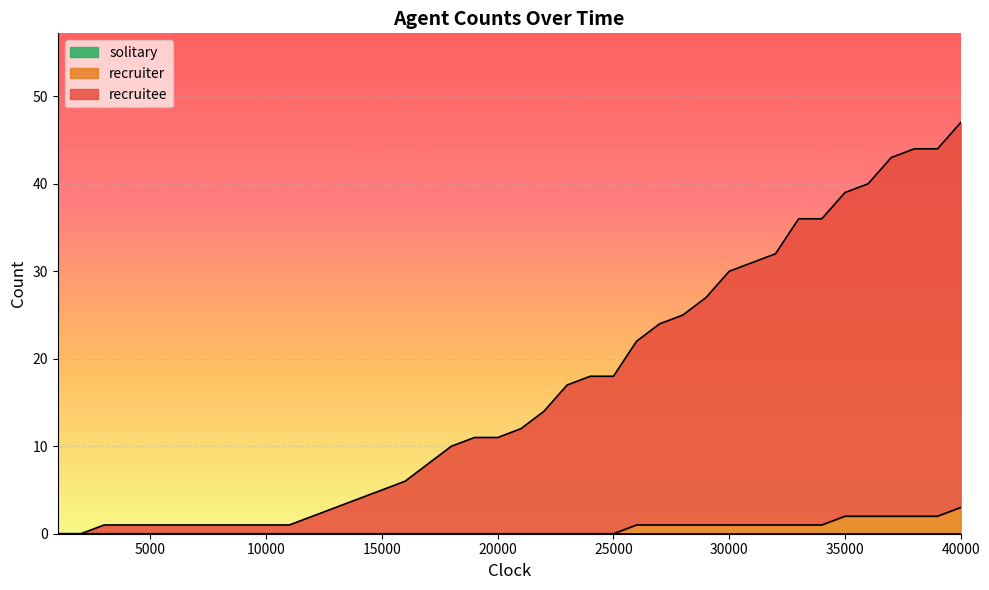

The value of recruiter at 38000 is 2. True or false?

True